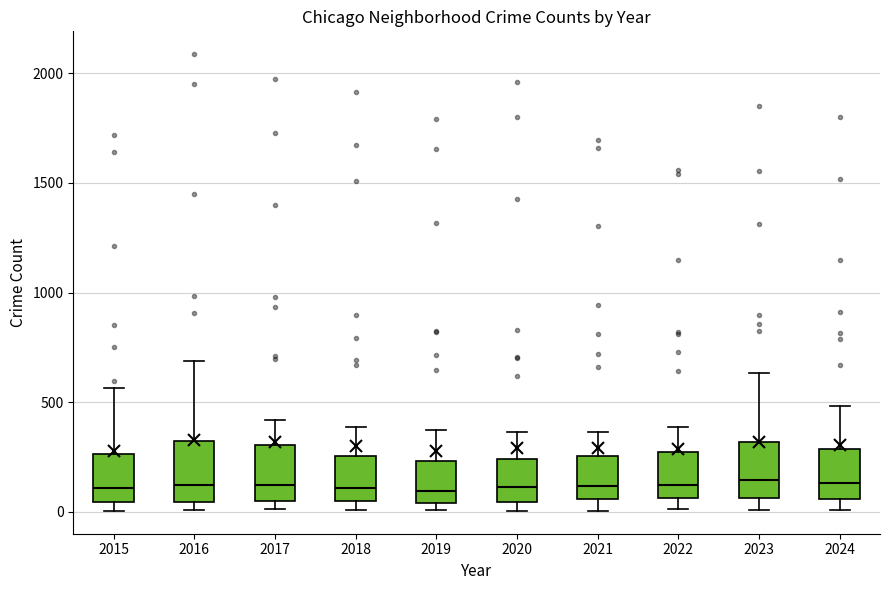

Reading left to right, read every box against the y-axis: the position of its median line, the range the box covers, and the ends of its whiskers. The values are not printed on the chart, so give them approximately, as read against the axis.

2015: median 100, box 50 to 250, whiskers 0 to 550
2016: median 150, box 50 to 300, whiskers 0 to 700
2017: median 100, box 50 to 300, whiskers 0 to 400
2018: median 100, box 50 to 250, whiskers 0 to 400
2019: median 100, box 50 to 250, whiskers 0 to 400
2020: median 100, box 50 to 250, whiskers 0 to 350
2021: median 100, box 50 to 250, whiskers 0 to 350
2022: median 100, box 50 to 250, whiskers 0 to 400
2023: median 150, box 50 to 300, whiskers 0 to 650
2024: median 150, box 50 to 300, whiskers 0 to 500